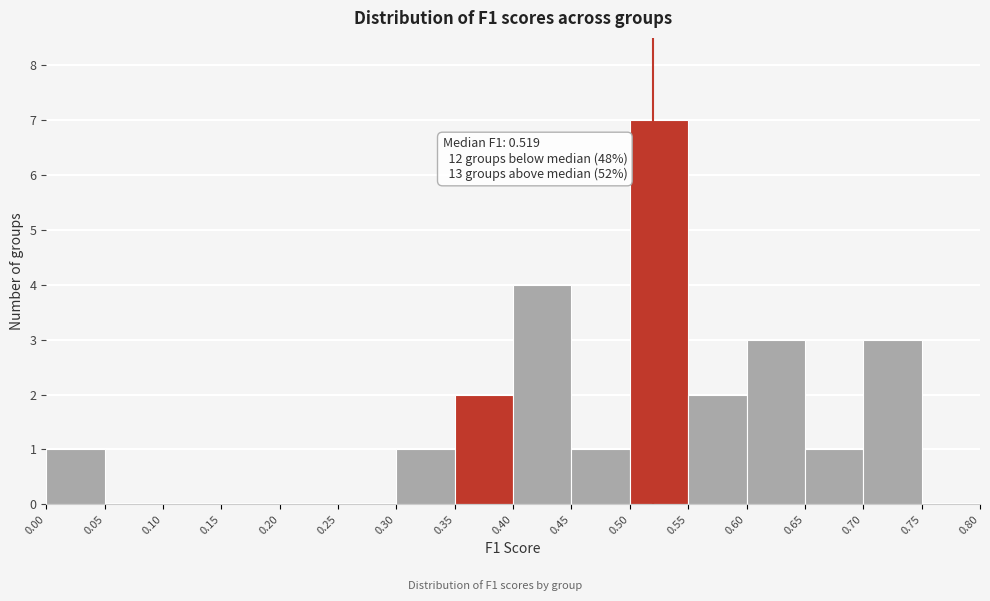

Which range on the x-axis has the tallest bar?

0.50 to 0.55